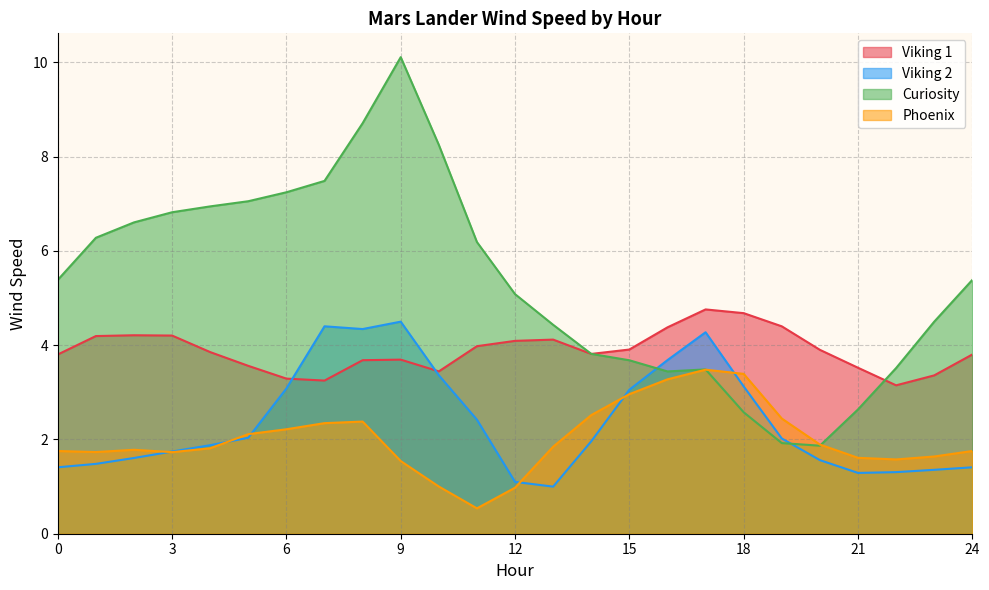

Does the chart have visible grid lines?

Yes